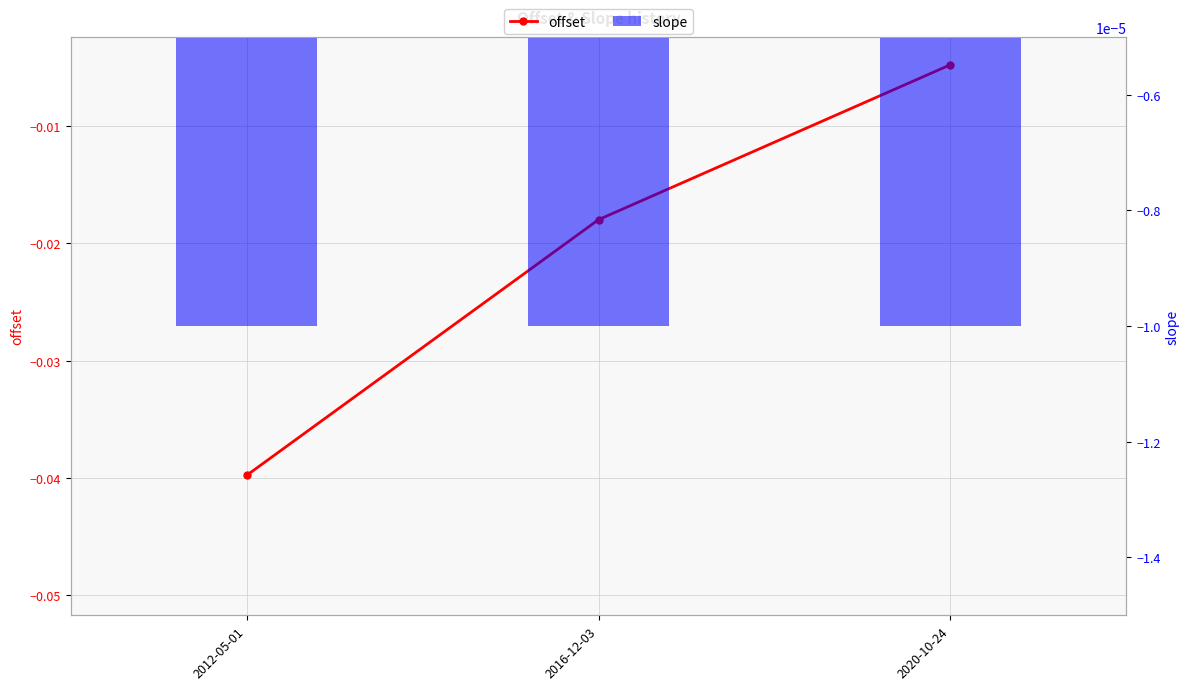

List the series in order of their overall mean, highest first.

slope, offset